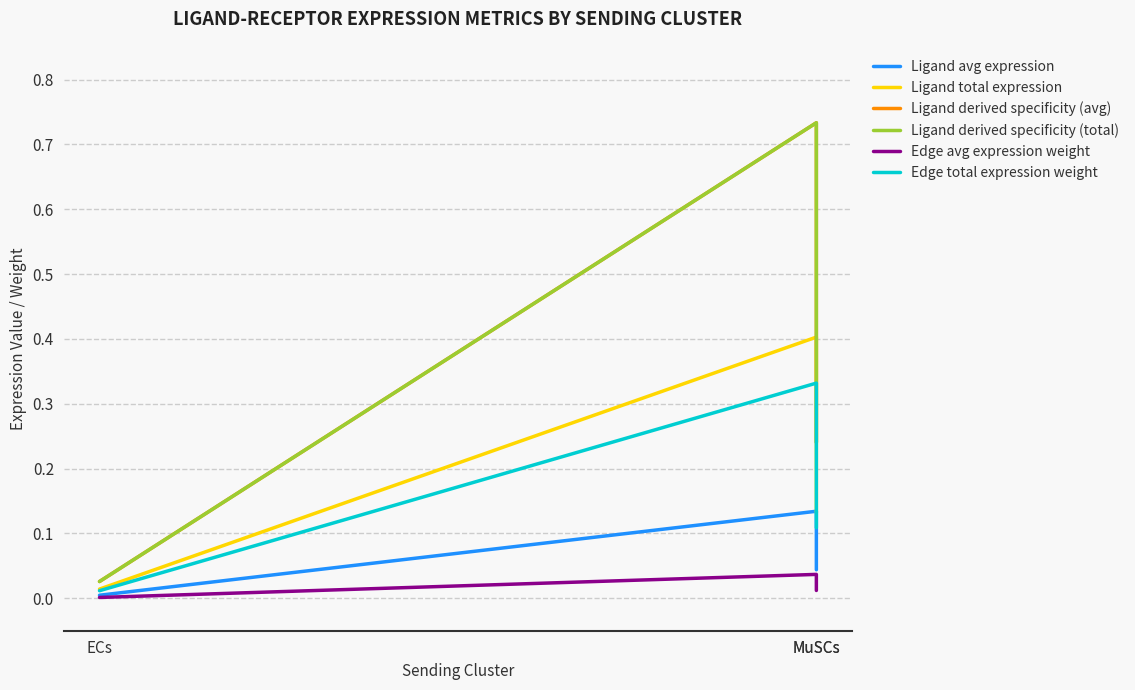

What is the average value of the Ligand derived specificity (avg) series?

0.3